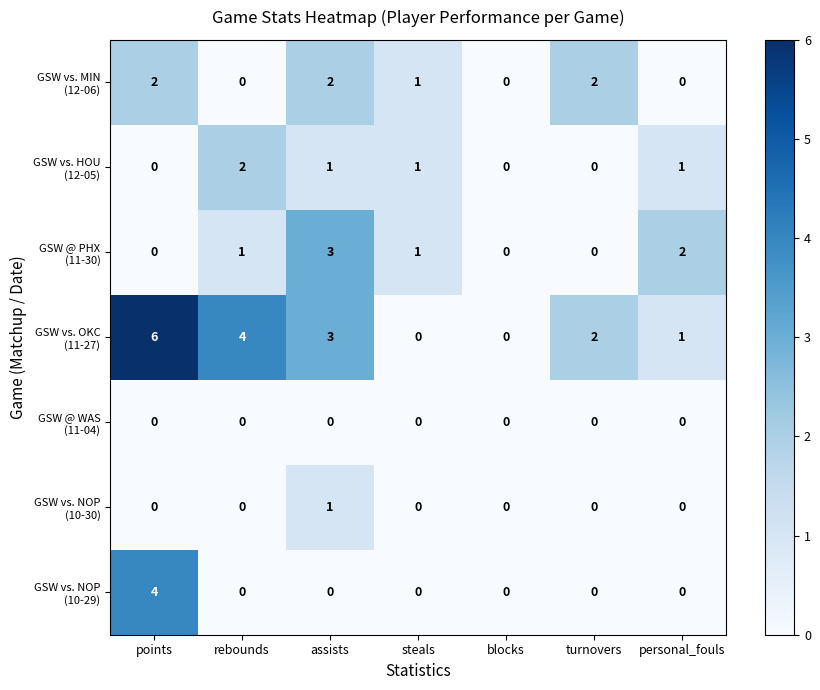

Which category has the highest value across all series?

points